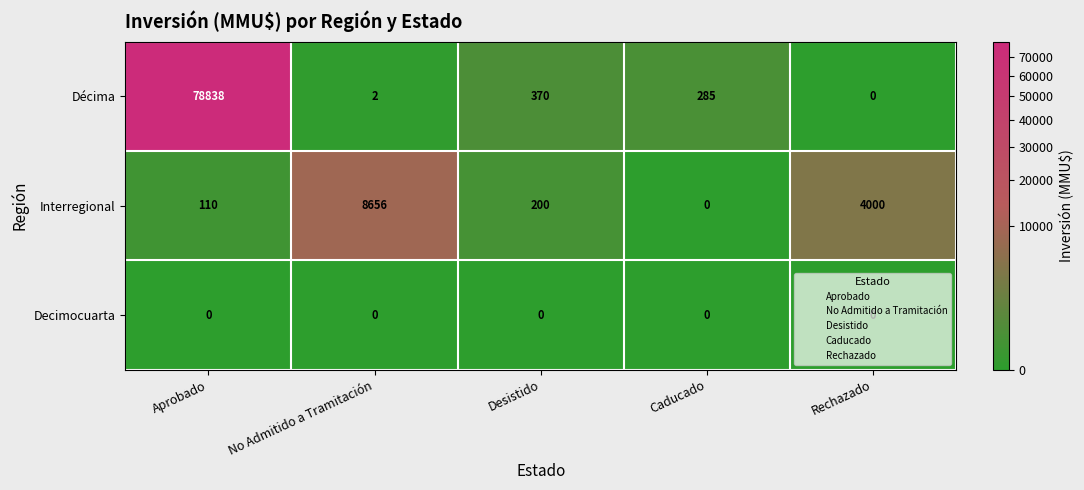

Which series has the widest spread of values?

Décima